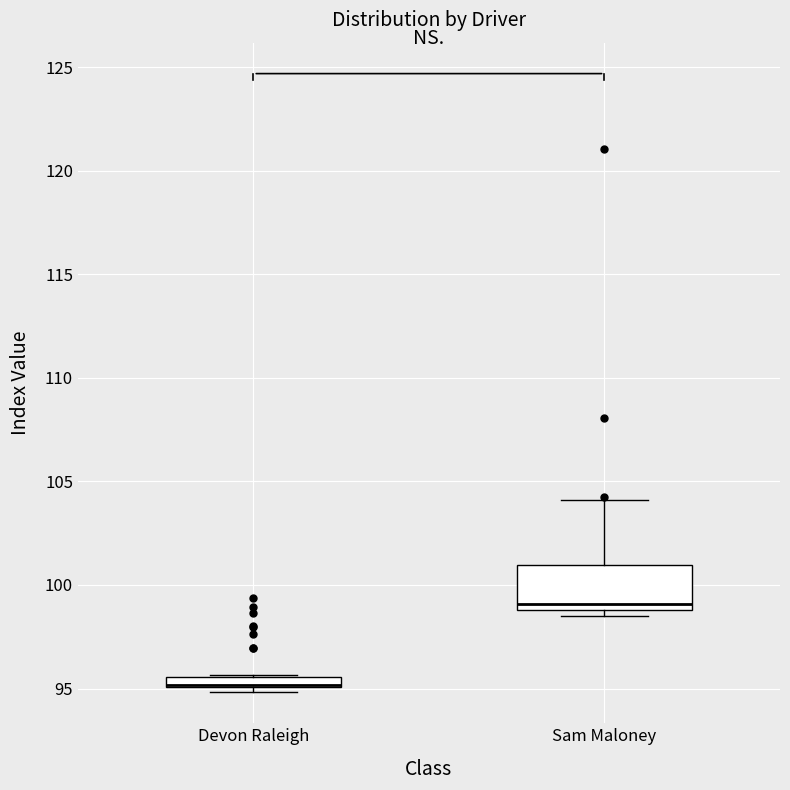

Where is the upper edge of the box for Devon Raleigh on the y-axis? The values are not printed on the chart, so give them approximately, as read against the axis.

95.5